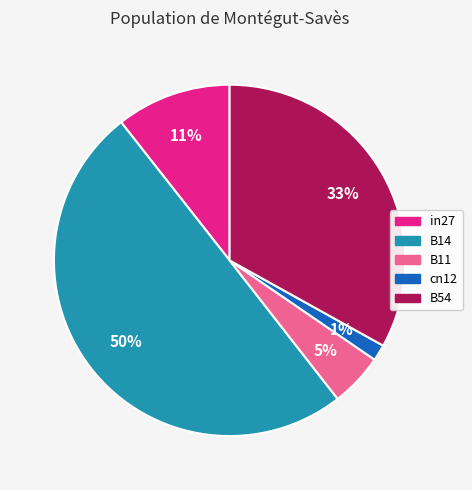

Which slice is the largest?

B14